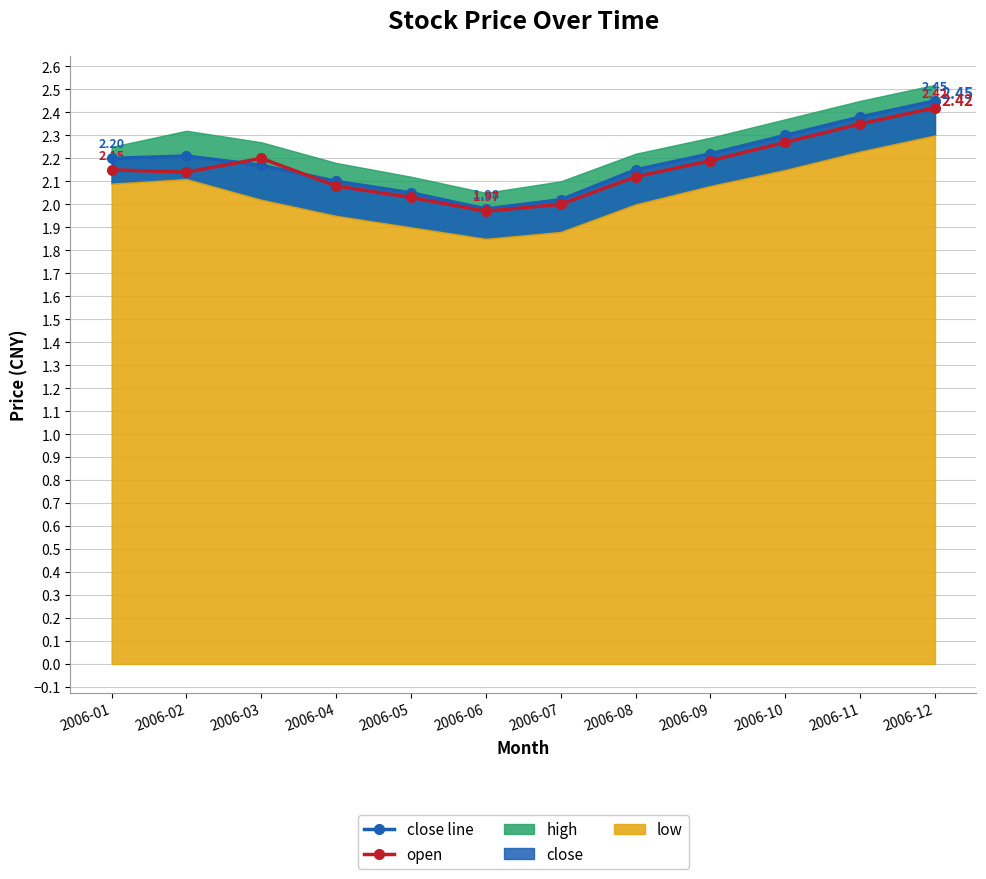

How many values in the open series exceed 2?

10